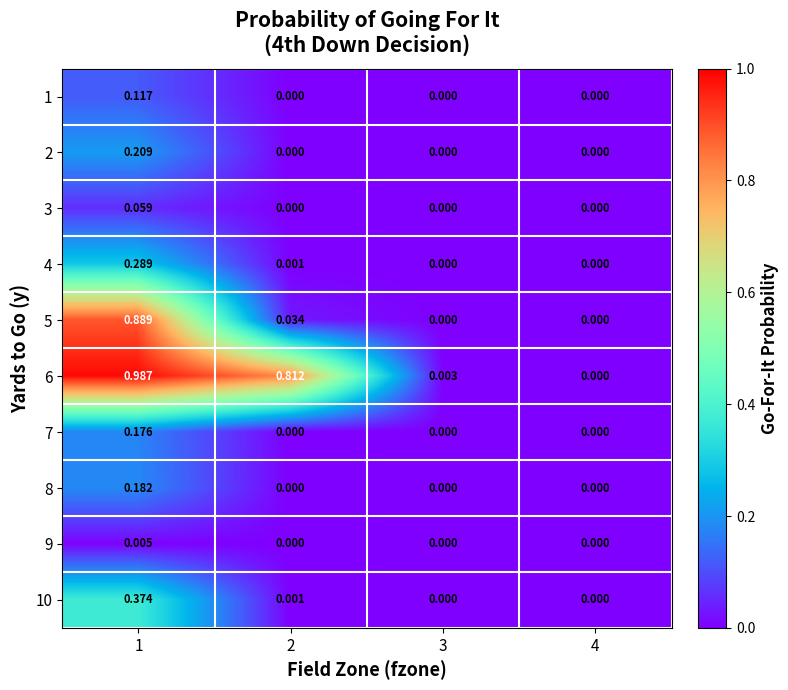

Which series has the largest range (max minus min)?

6